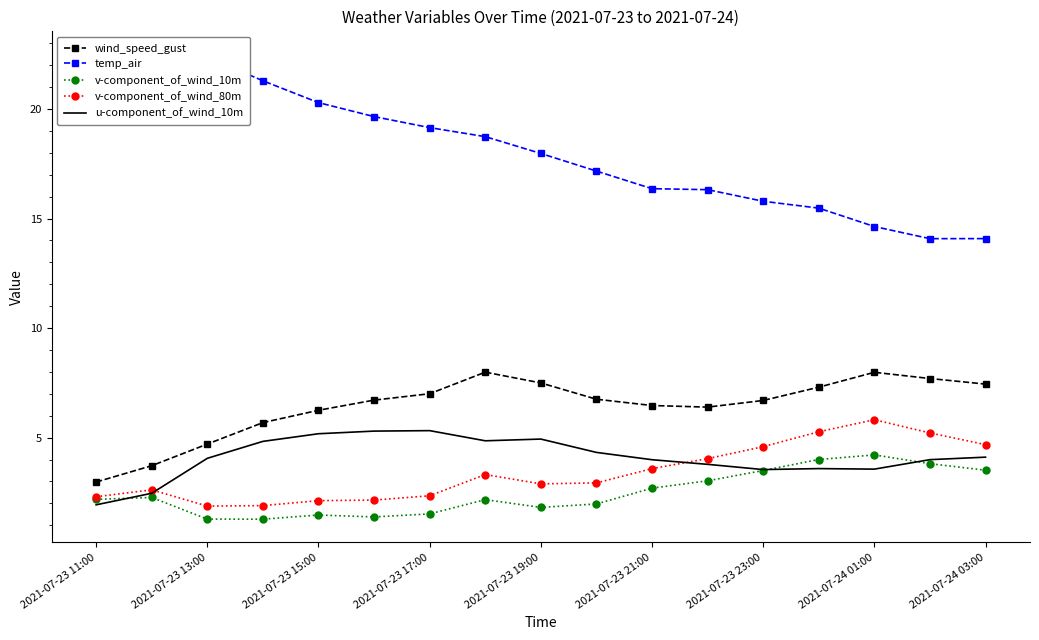

The value of wind_speed_gust at 2021-07-23 21:00 is 10.7. True or false?

False